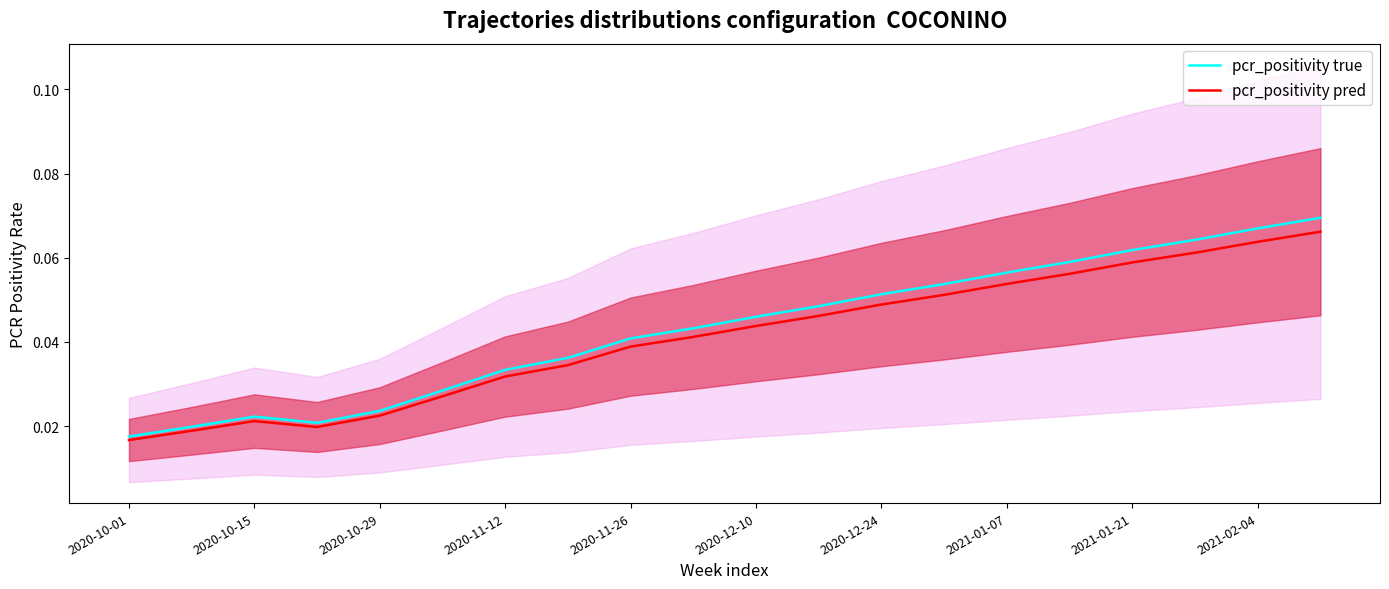

True or false: pcr_positivity pred and pcr_positivity true intersect in this chart.

False